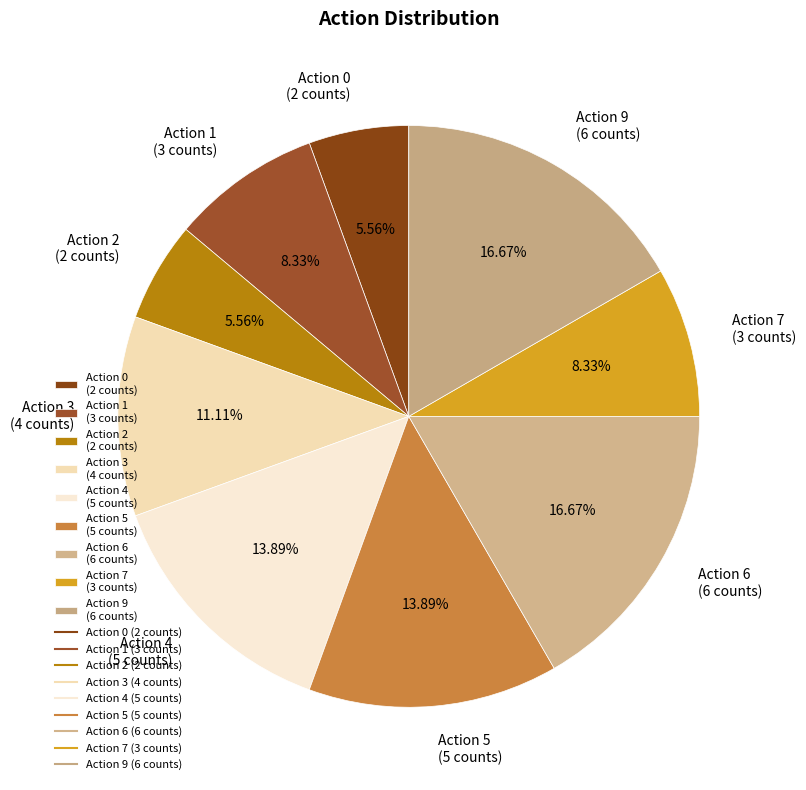

To the nearest percent, what is the difference between the largest and smallest slice percentages?

11%